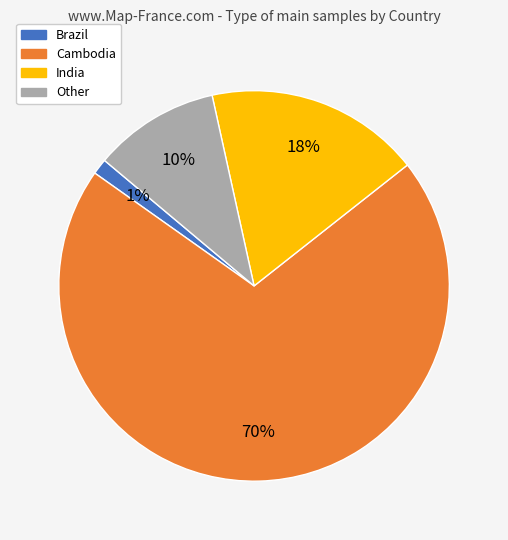

Which slice is the largest?

Cambodia